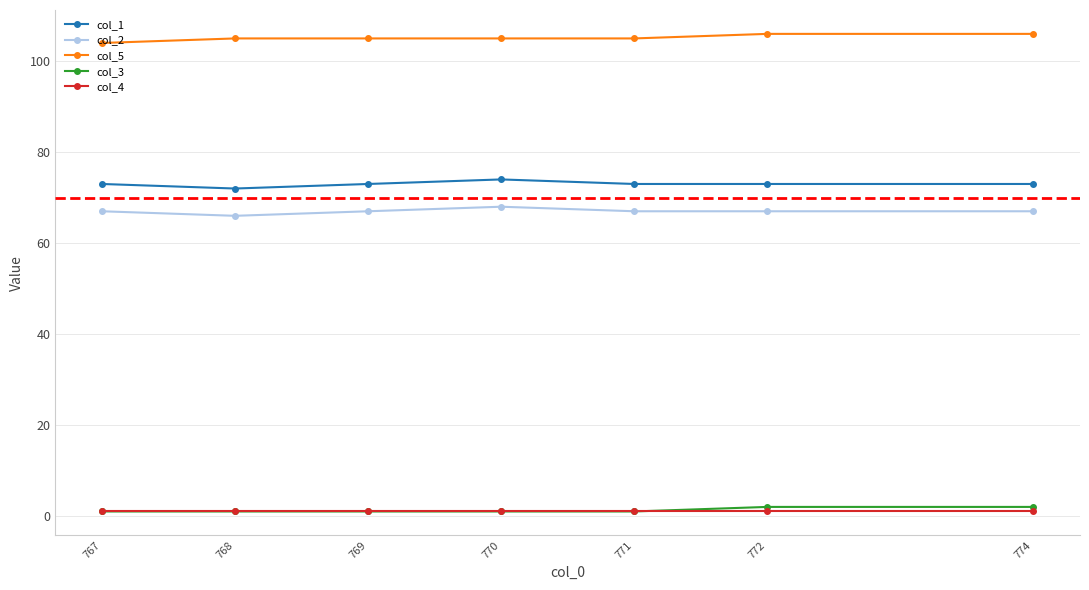

Is the value of col_1 at 772 greater than the value of col_5 at 768?

No